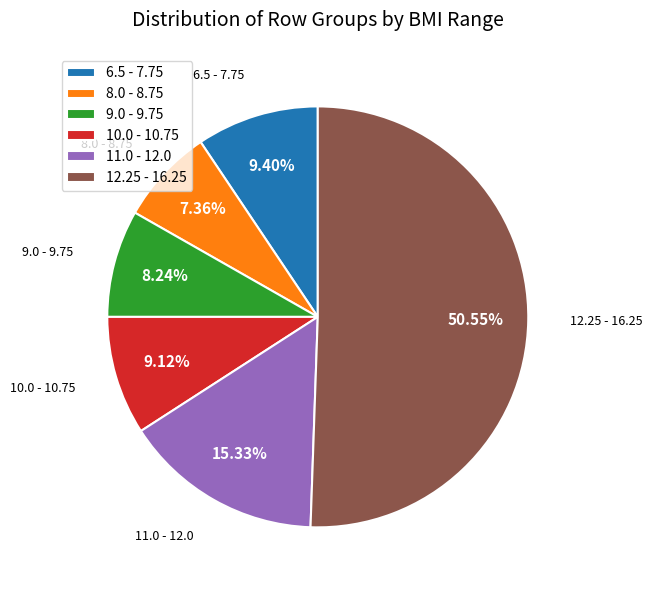

Does 10.0 - 10.75 represent more than half of the total?

No